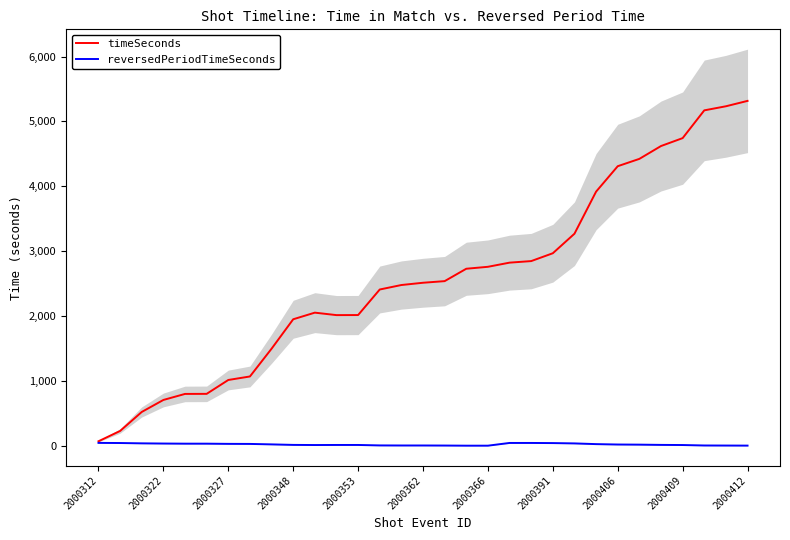

Is it true that reversedPeriodTimeSeconds equals 3 at 16?

True